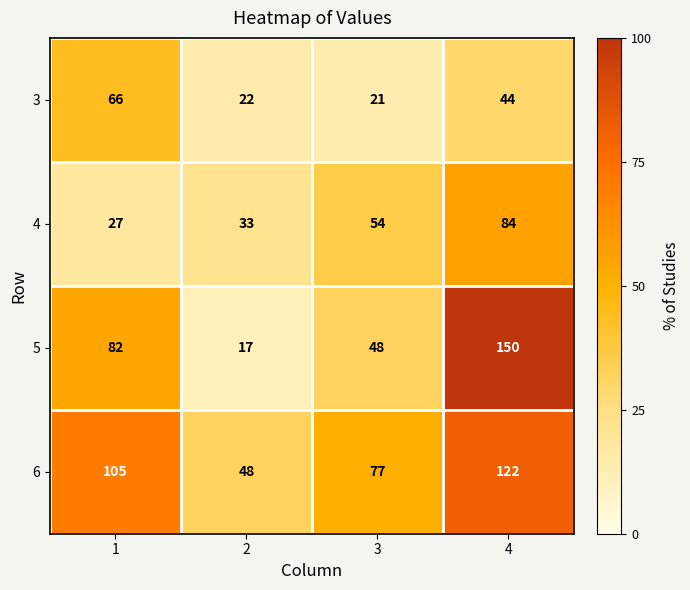

Reading left to right, list all the values displayed in this chart.

3: 1=66	2=22	3=21	4=44
4: 1=27	2=33	3=54	4=84
5: 1=82	2=17	3=48	4=150
6: 1=105	2=48	3=77	4=122